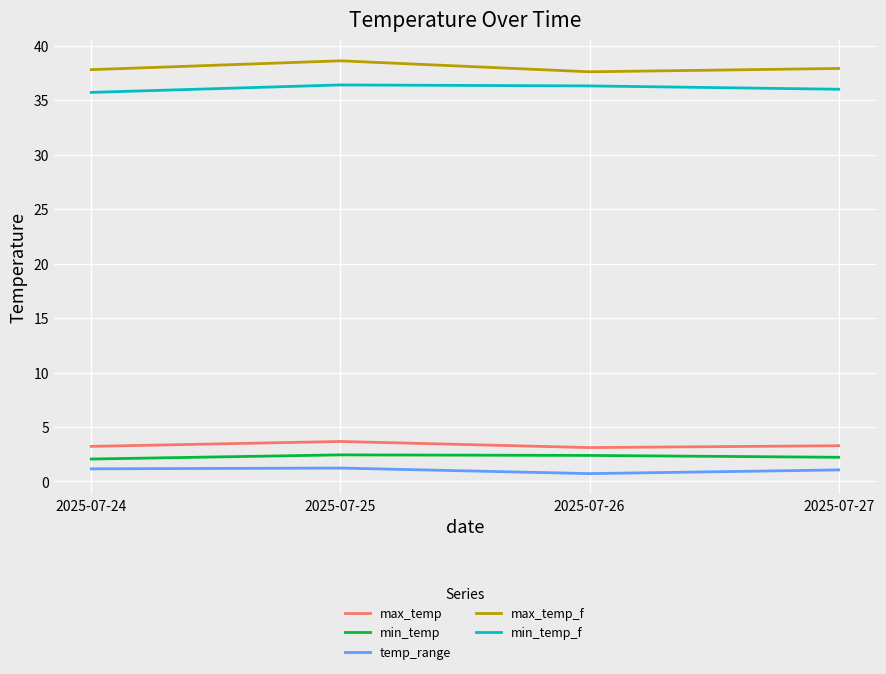

True or false: max_temp has a value of 3.3 at 2025-07-27.

True